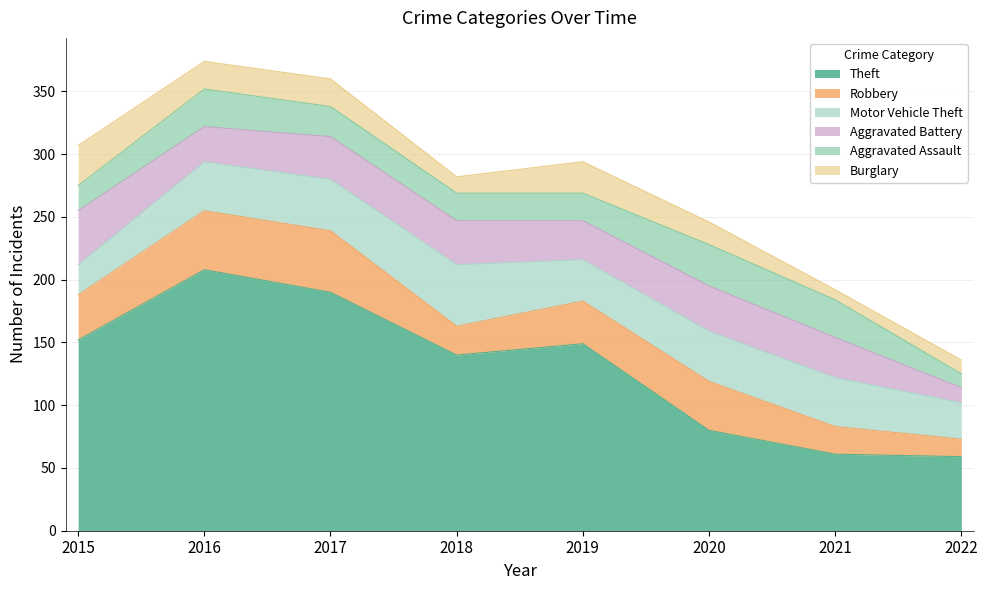

Which label corresponds to the largest value in the chart?

2016